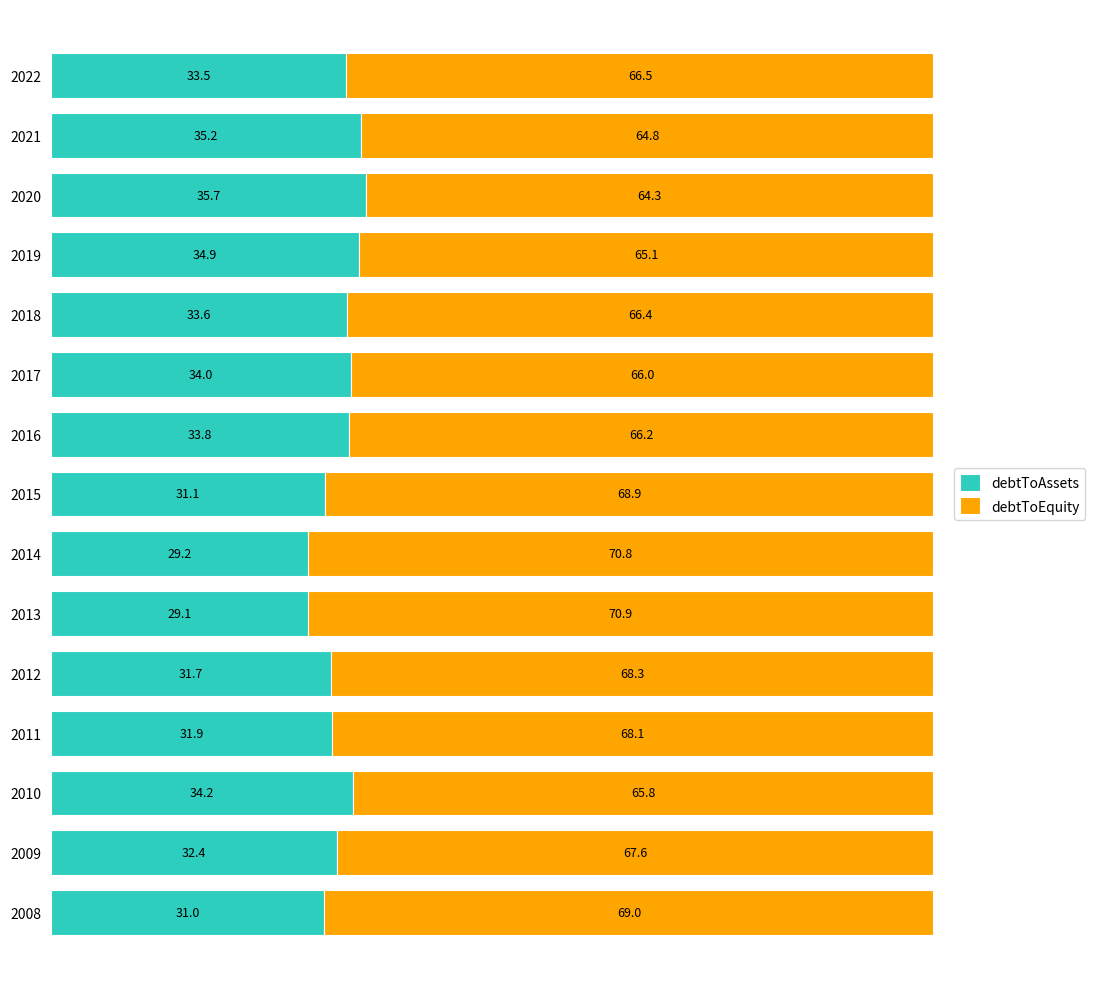

The value of debtToAssets at 2020 is 35.7. True or false?

True